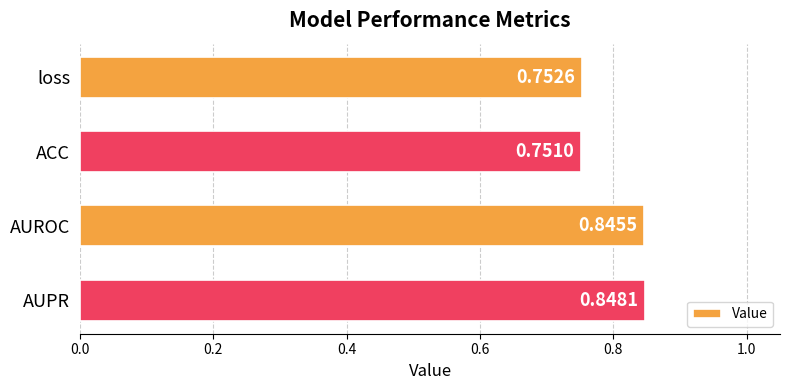

Are the bars horizontal?

Yes